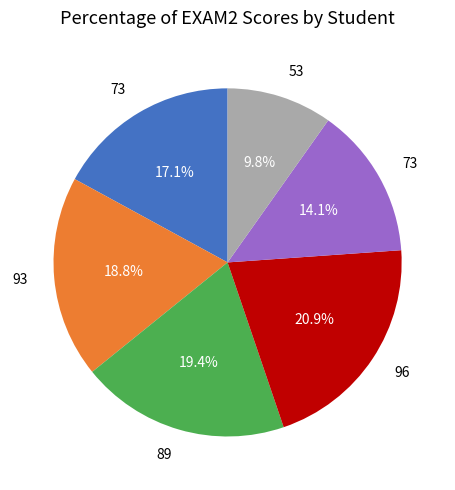

Is there any slice that represents more than half of the pie?

No